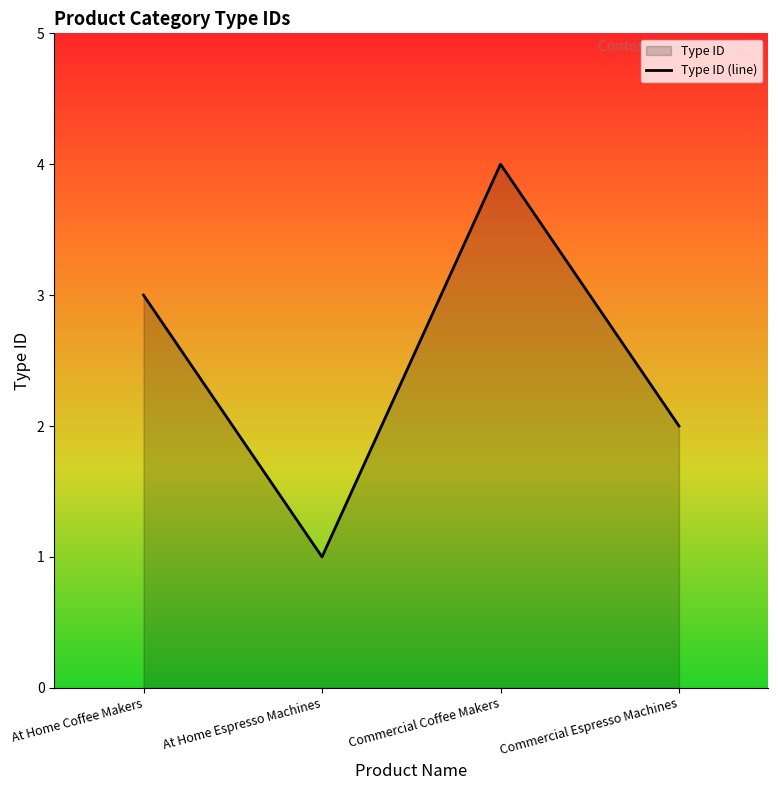

What is the value of the 1st point from the left?

3